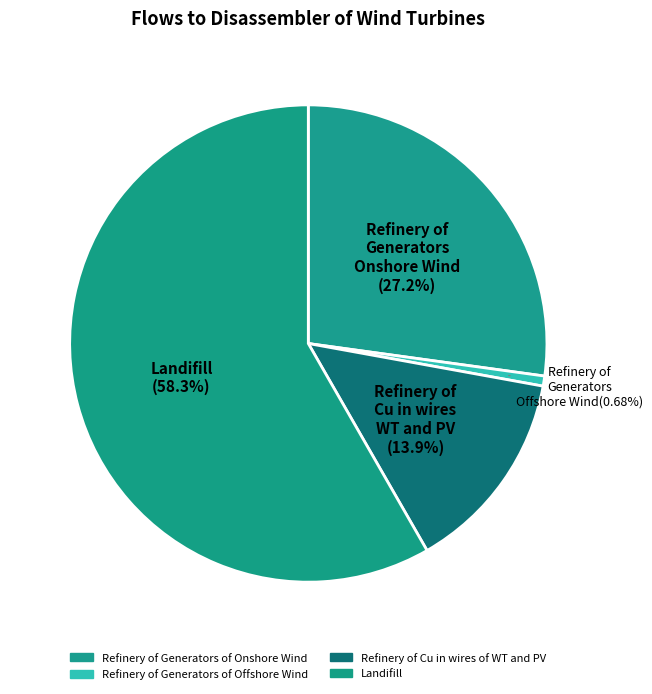

Which has a higher value, Refinery of Cu in wires of WT and PV or Refinery of Generators of Onshore Wind?

Refinery of Generators of Onshore Wind